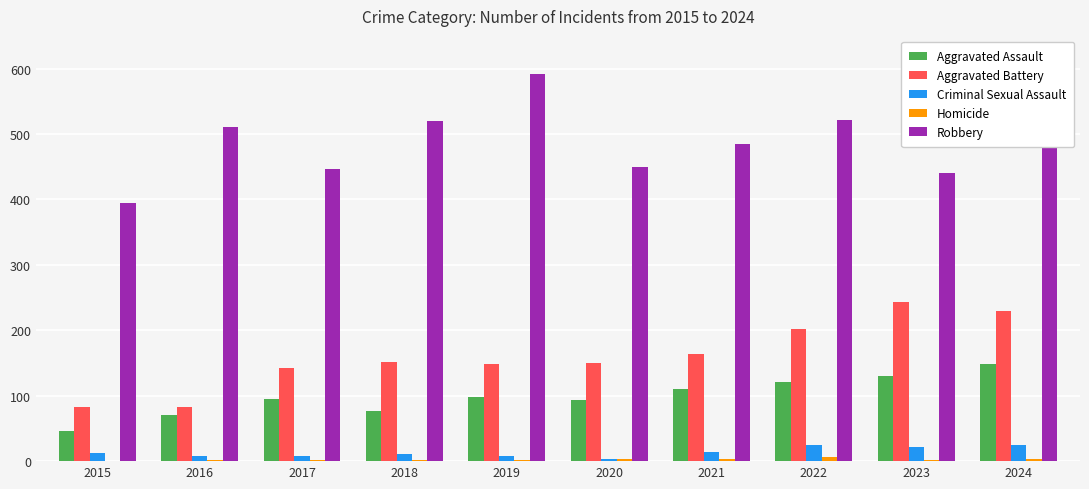

What is the approximate value of Aggravated Assault at 2017, to the nearest 50?

100